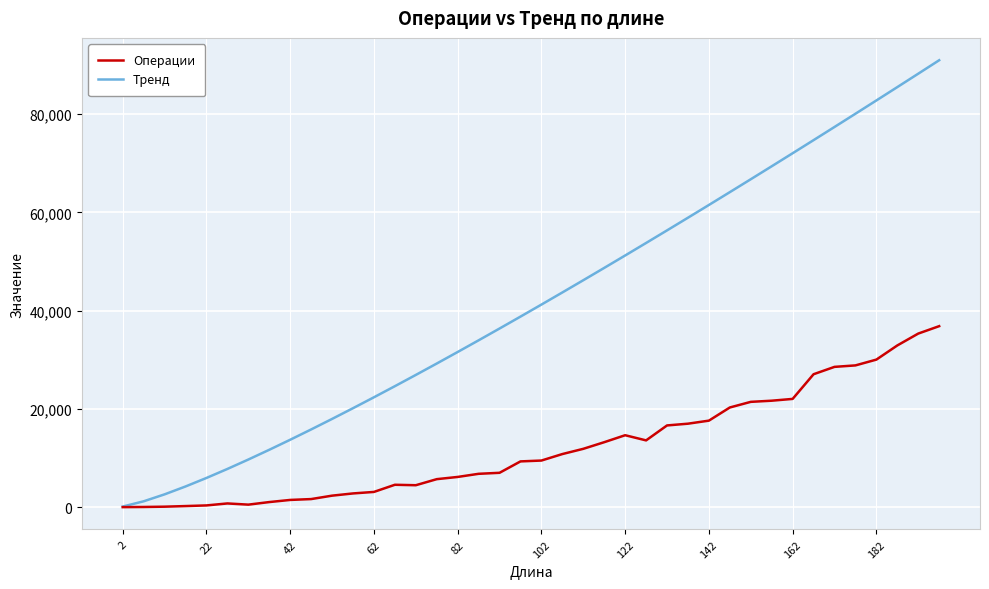

True or false: Тренд has more than 0 interior local peaks.

False